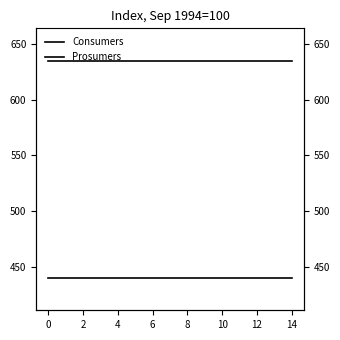

What is the smallest value displayed?

440